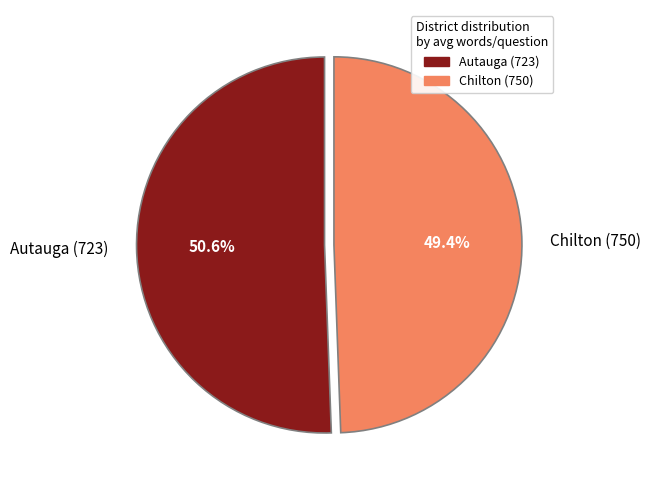

Between Autauga (723) and Chilton (750), which is larger?

Autauga (723)